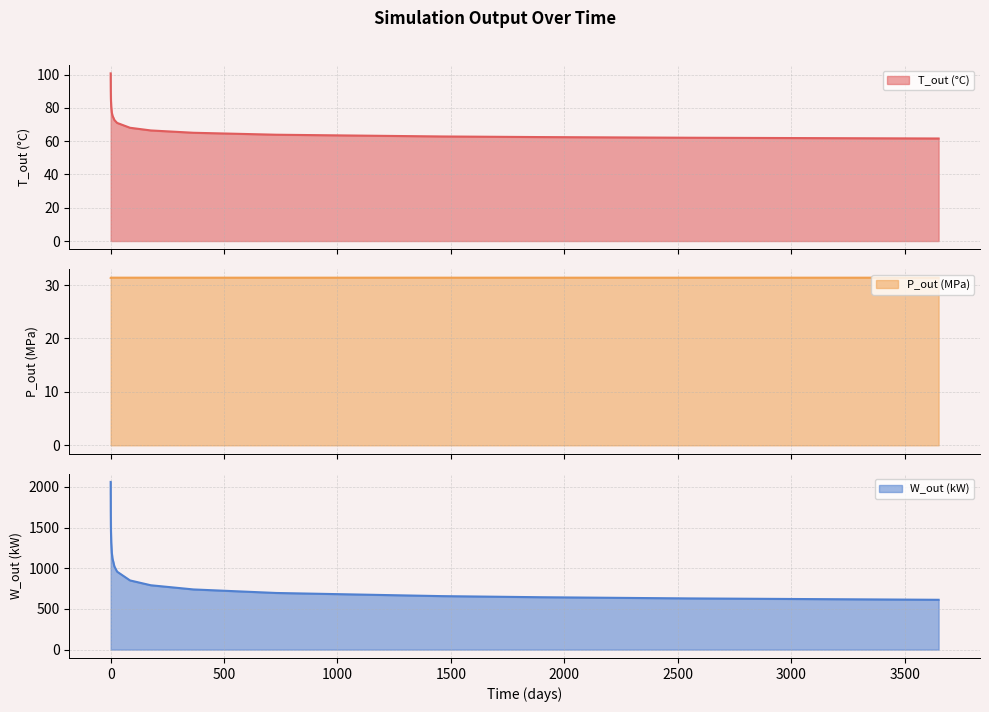

Does the chart display data point markers on the line(s)?

No